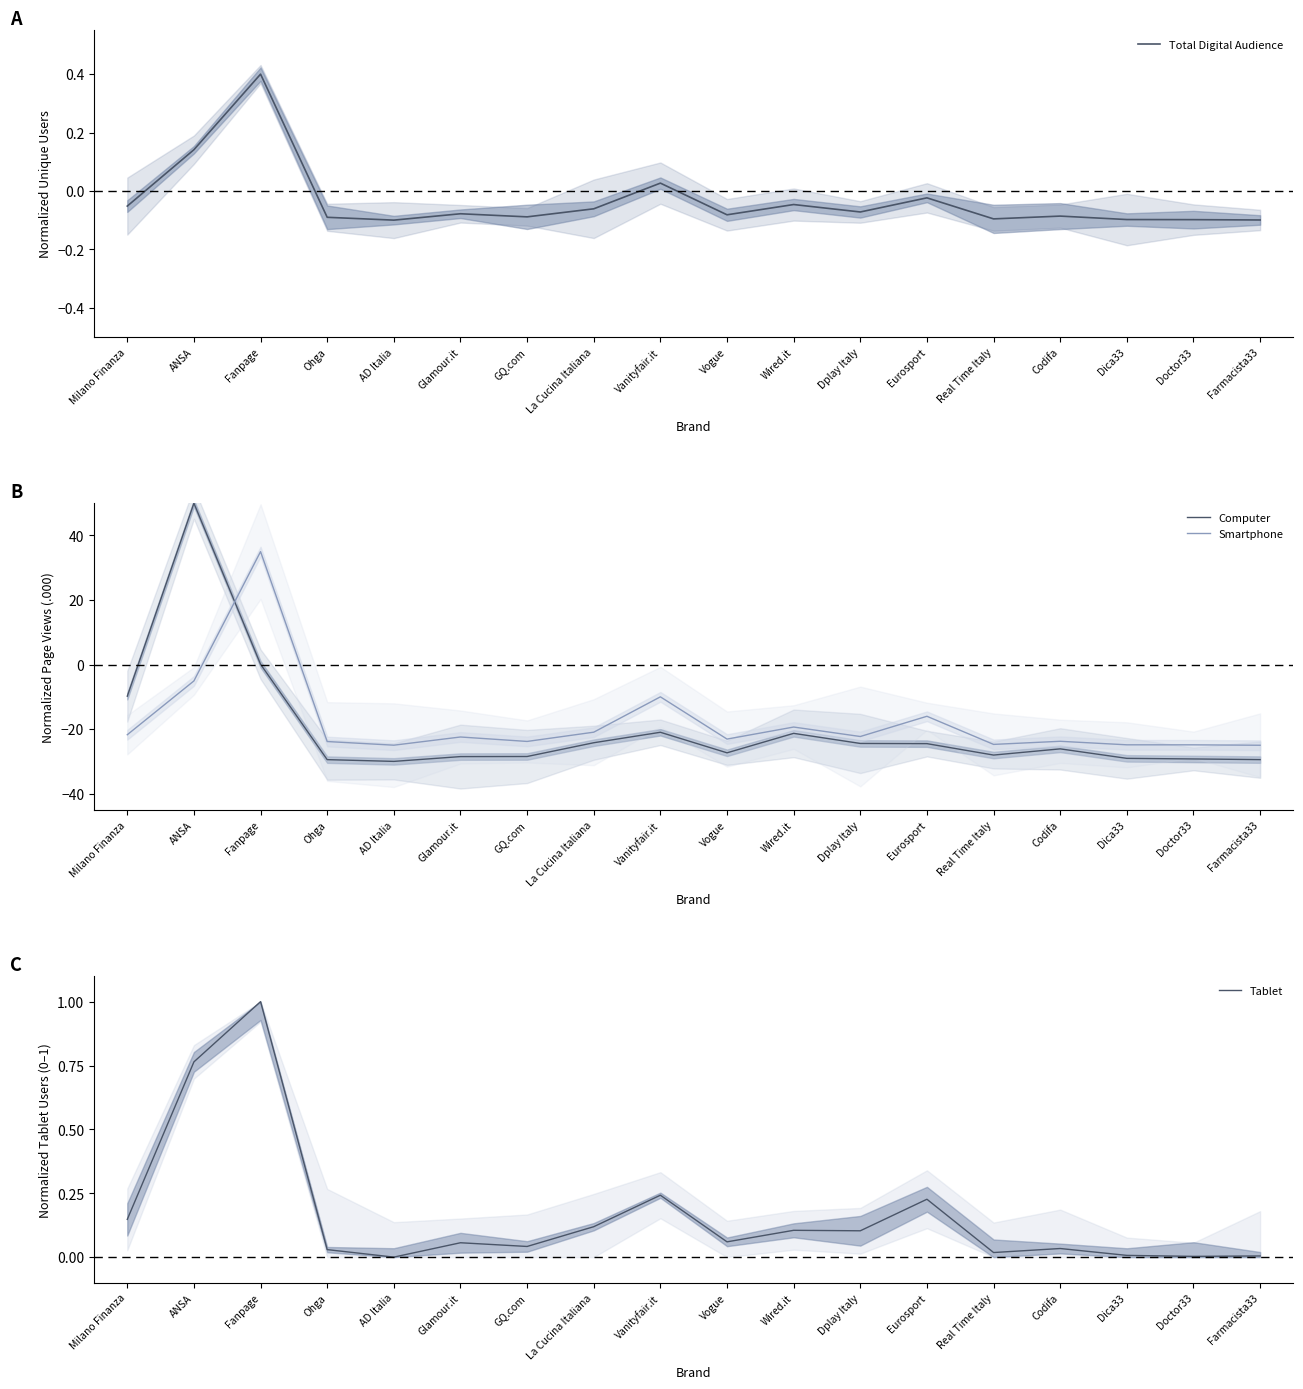

Which has a higher value, Codifa or Ohga?

Codifa